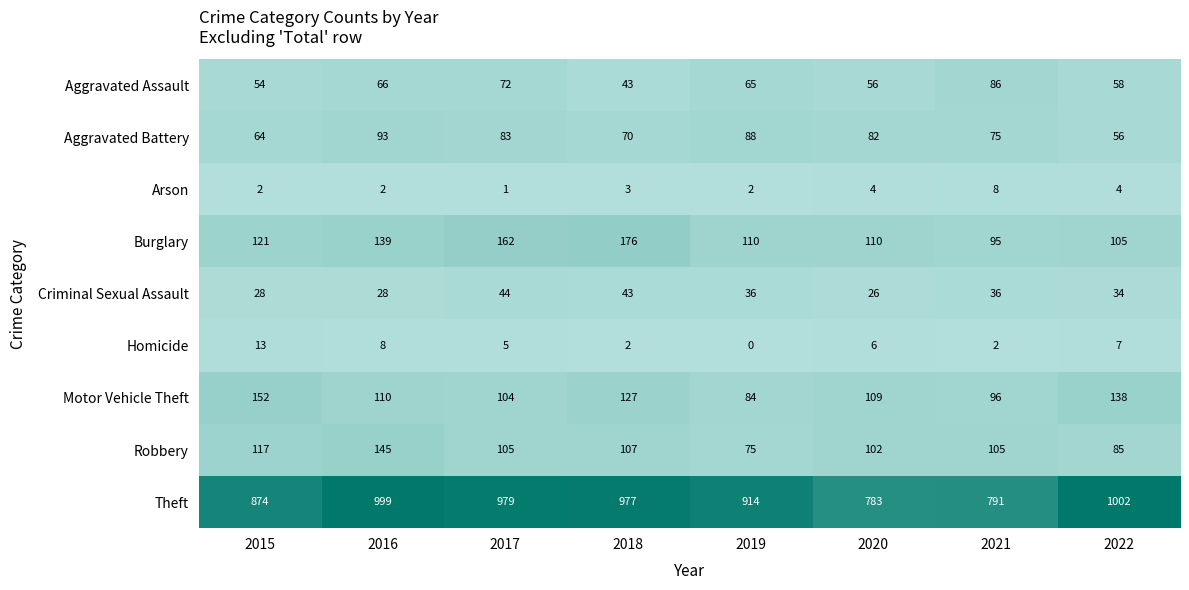

What is the difference between the maximum and second lowest values in the Aggravated Assault series?

32